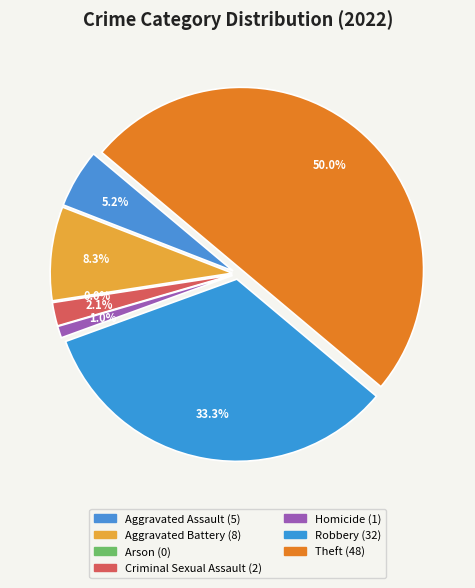

What percentage is NOT represented by Homicide?

99.0%